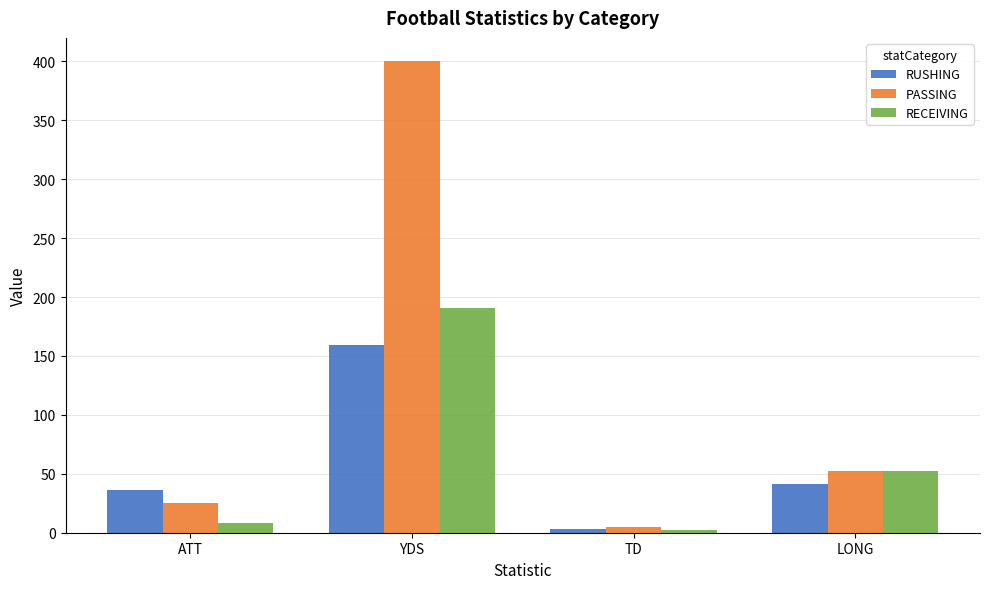

At which category does the chart reach its peak across all series?

YDS